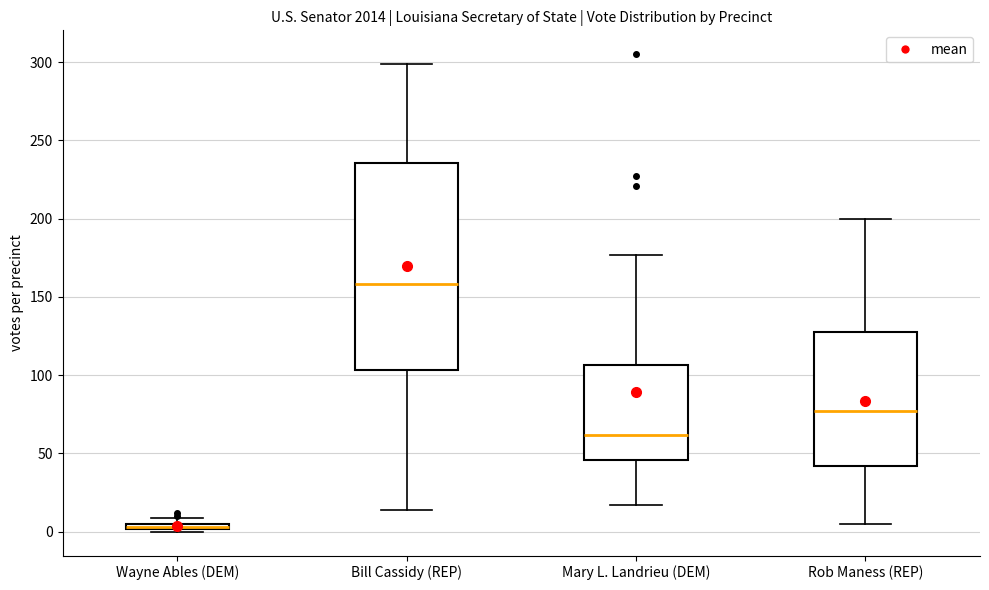

Where does the lower whisker of the box for Rob Maness (REP) end on the y-axis? The values are not printed on the chart, so give them approximately, as read against the axis.

5